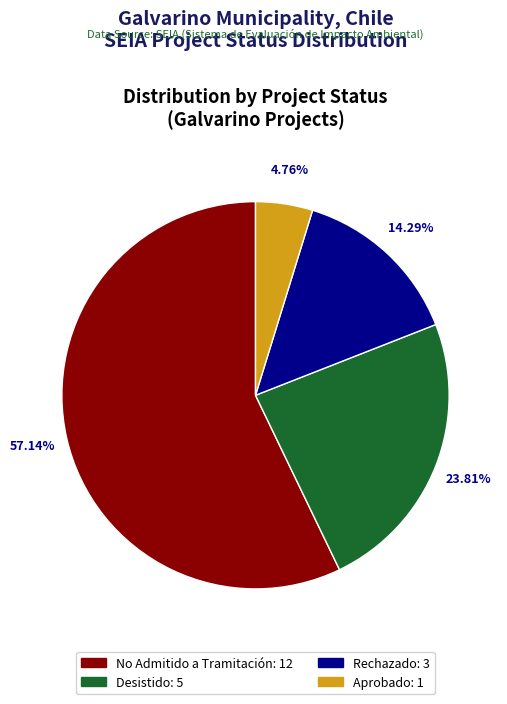

What is the majority slice?

No Admitido a Tramitación